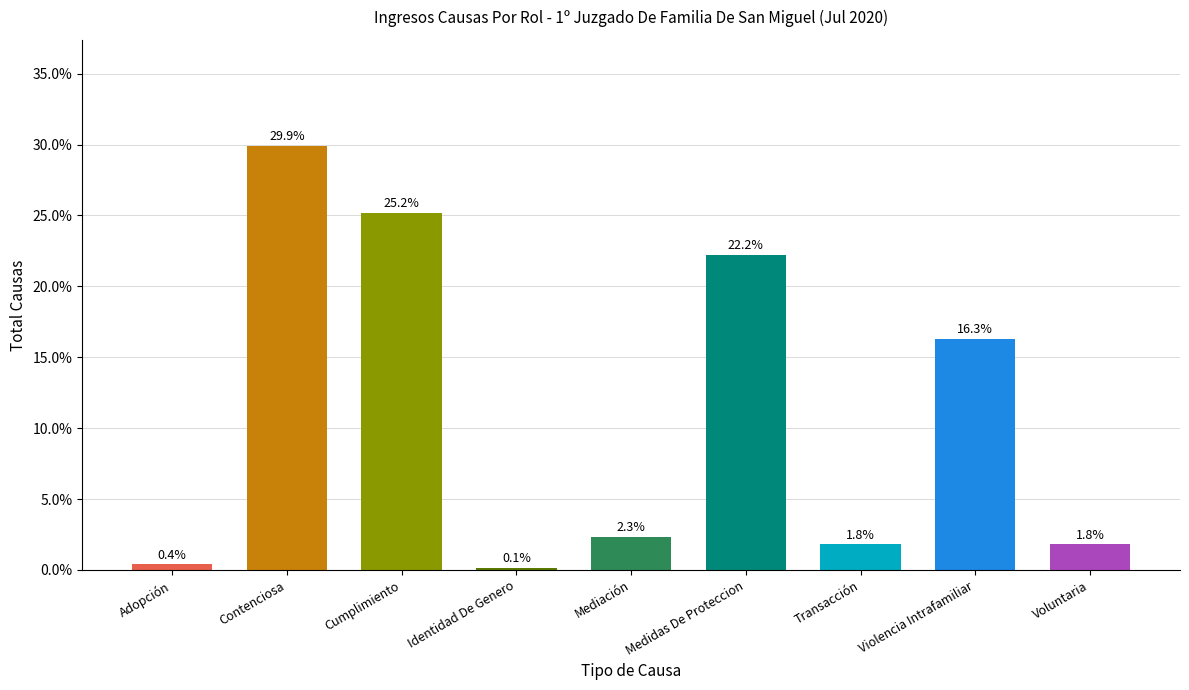

Which has a higher value, Mediación or Identidad De Genero?

Mediación